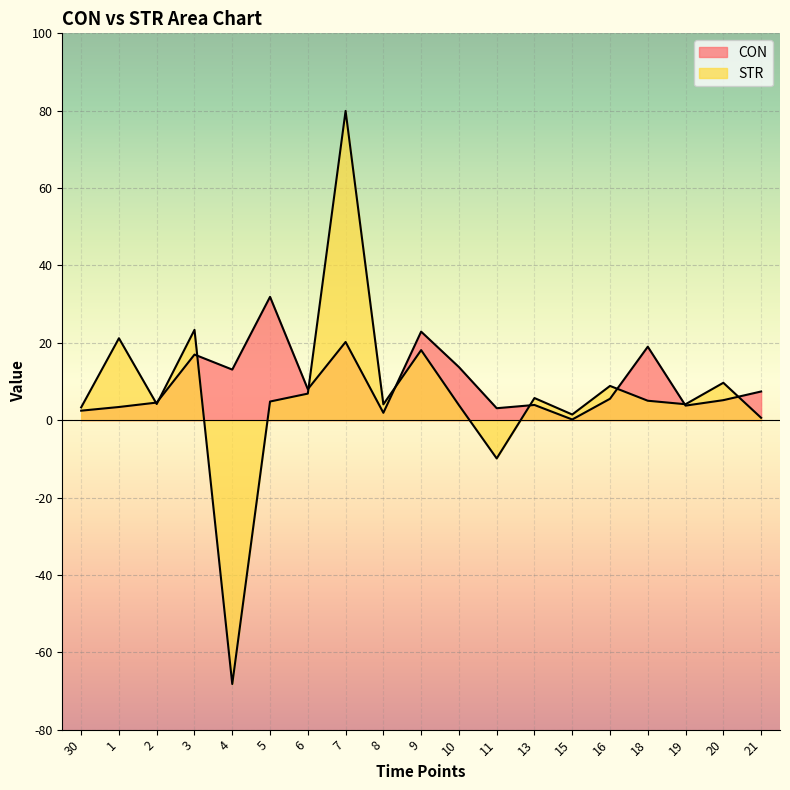

Which series has the largest total across all categories?

CON